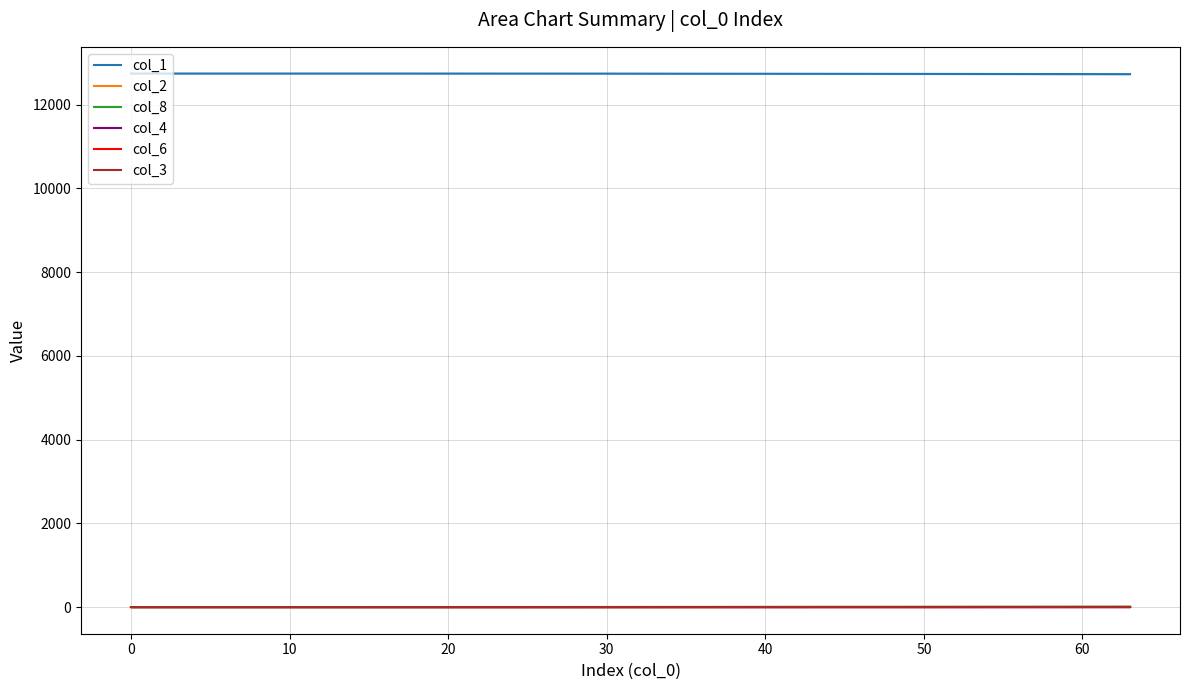

True or false: col_1 and col_6 intersect in this chart.

False